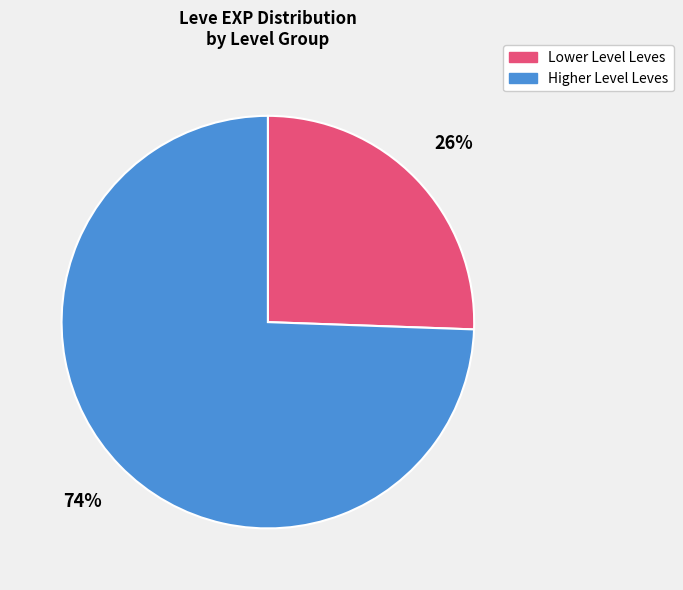

Does any single category account for the majority?

Yes